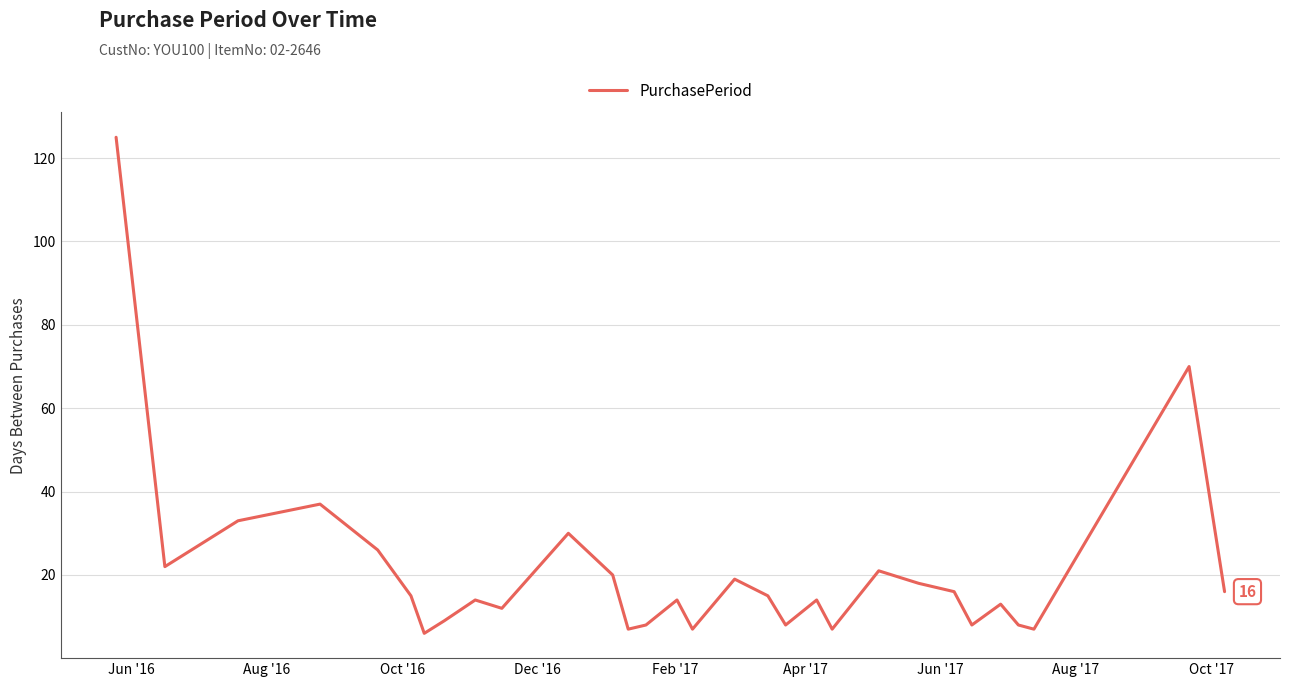

True or false: the data has more than 2 interior local peaks.

True